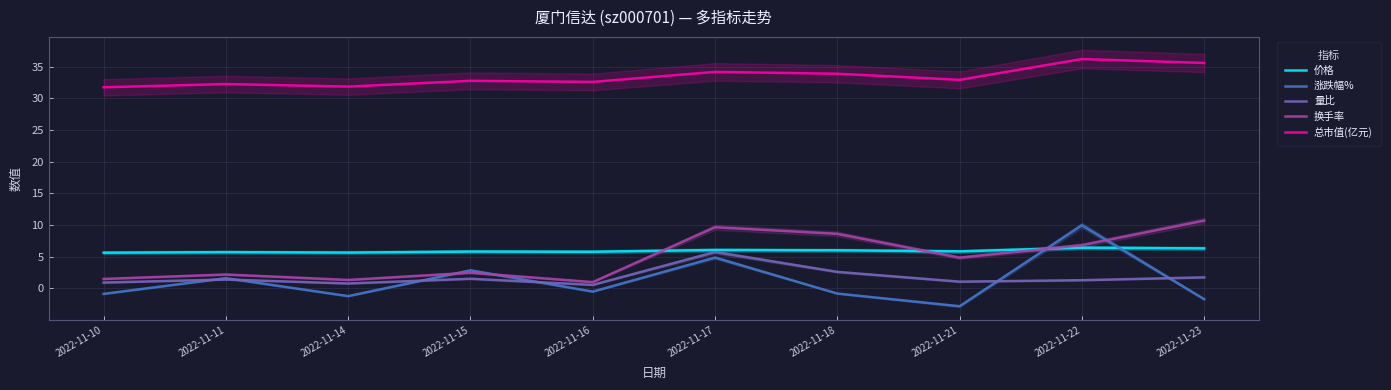

What are all the series names shown in the legend?

价格, 涨跌幅%, 量比, 换手率, 总市值(亿元)